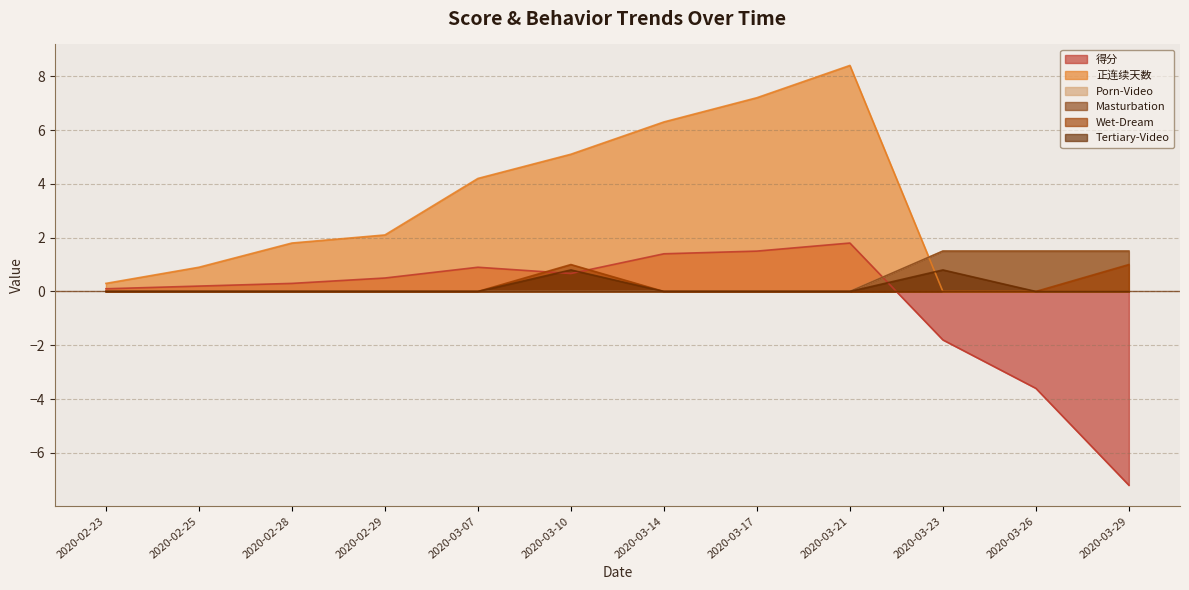

How many intersections are there between Porn-Video and 得分?

1